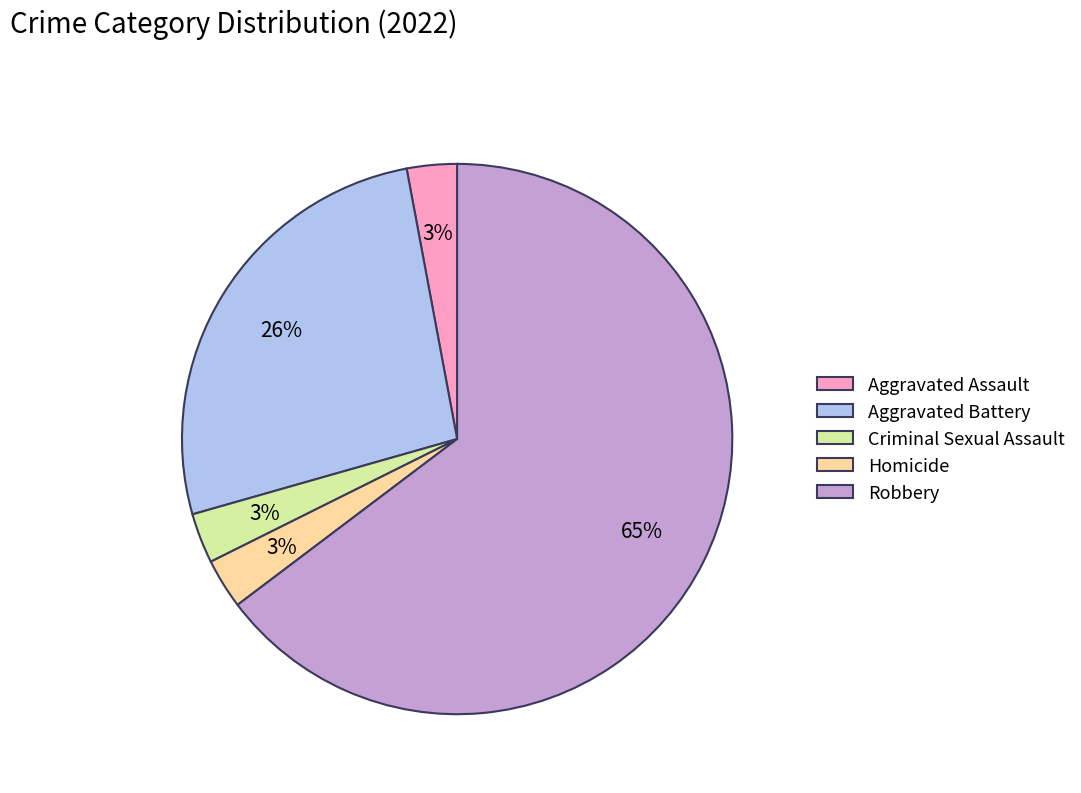

Which category has the biggest portion of the pie?

Robbery